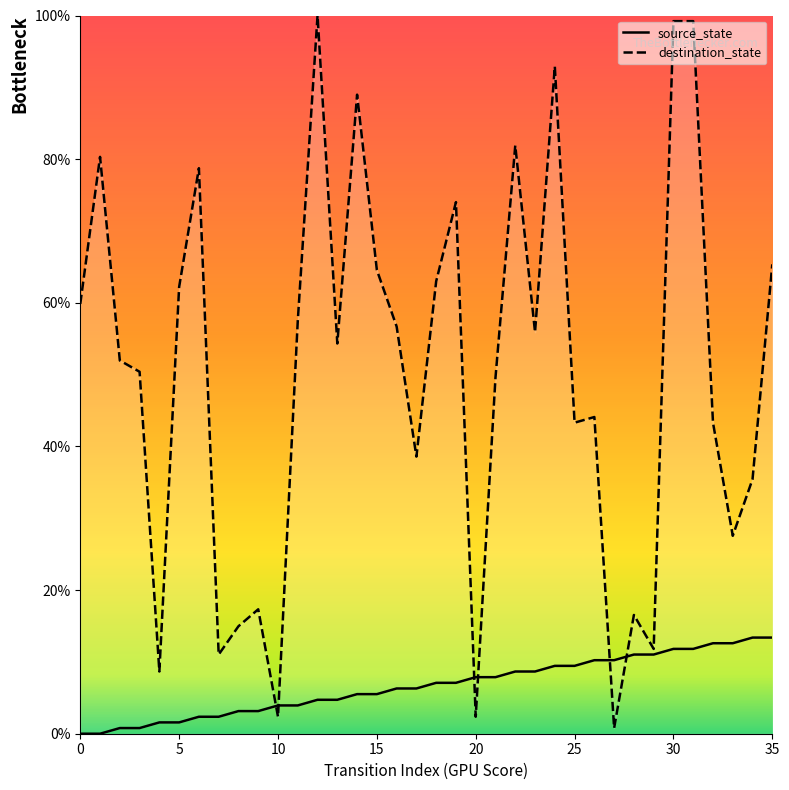

At which category is the sum across all series the highest?

30